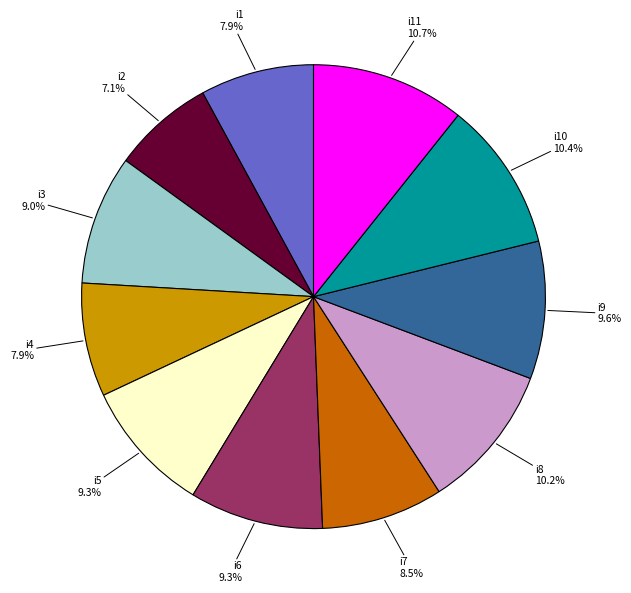

How many segments does this pie chart have?

11